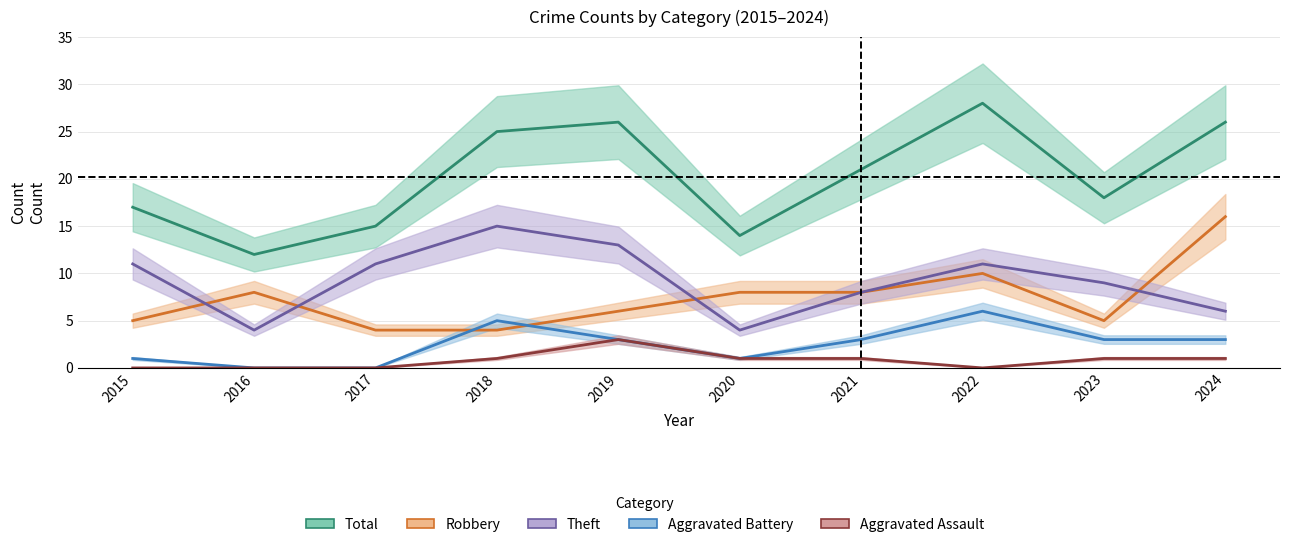

The value of Aggravated Assault at 2015 is 2. True or false?

False